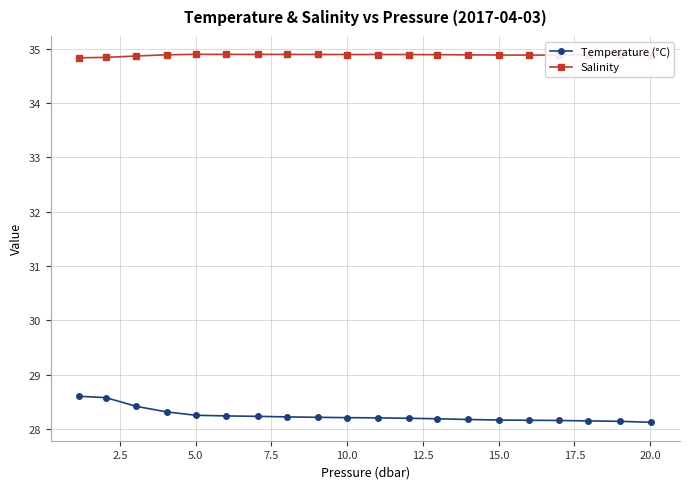

Rank the series by their average value, from lowest to highest.

Temperature (°C), Salinity